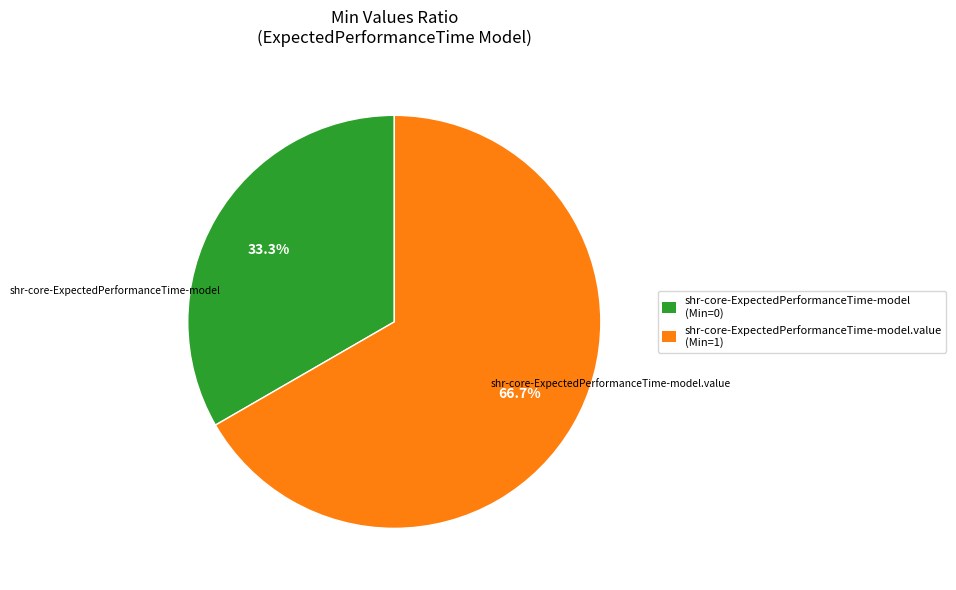

Is there a majority slice in this chart?

Yes